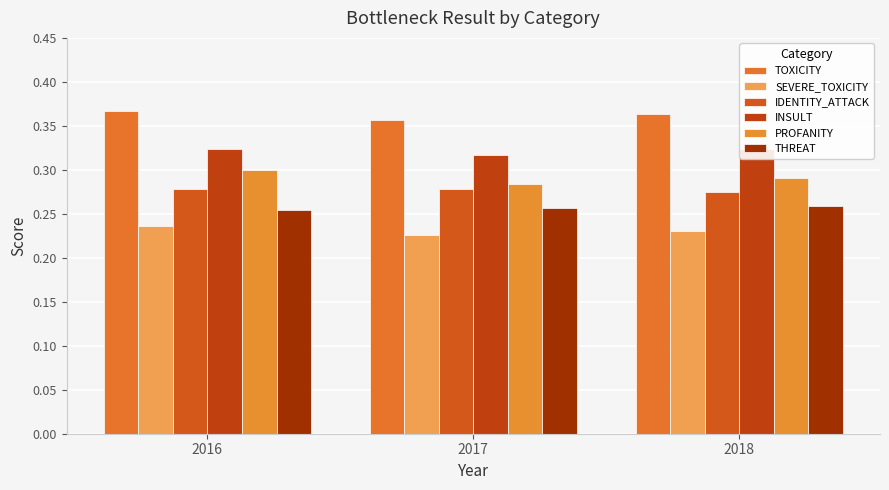

What is the value of the THREAT bar at the 1st from the left?

0.3